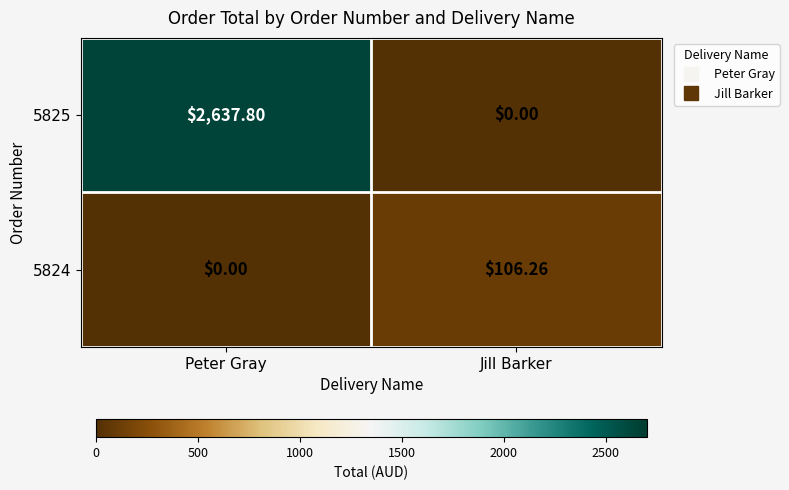

At which category is the sum across all series the highest?

Peter Gray